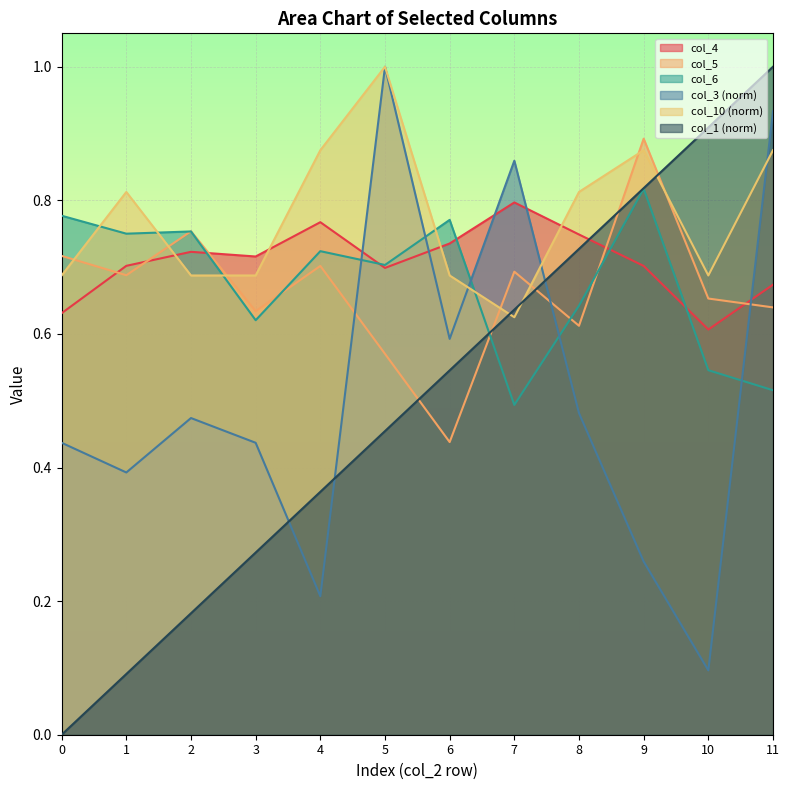

Where is the first local minimum for col_10?

7